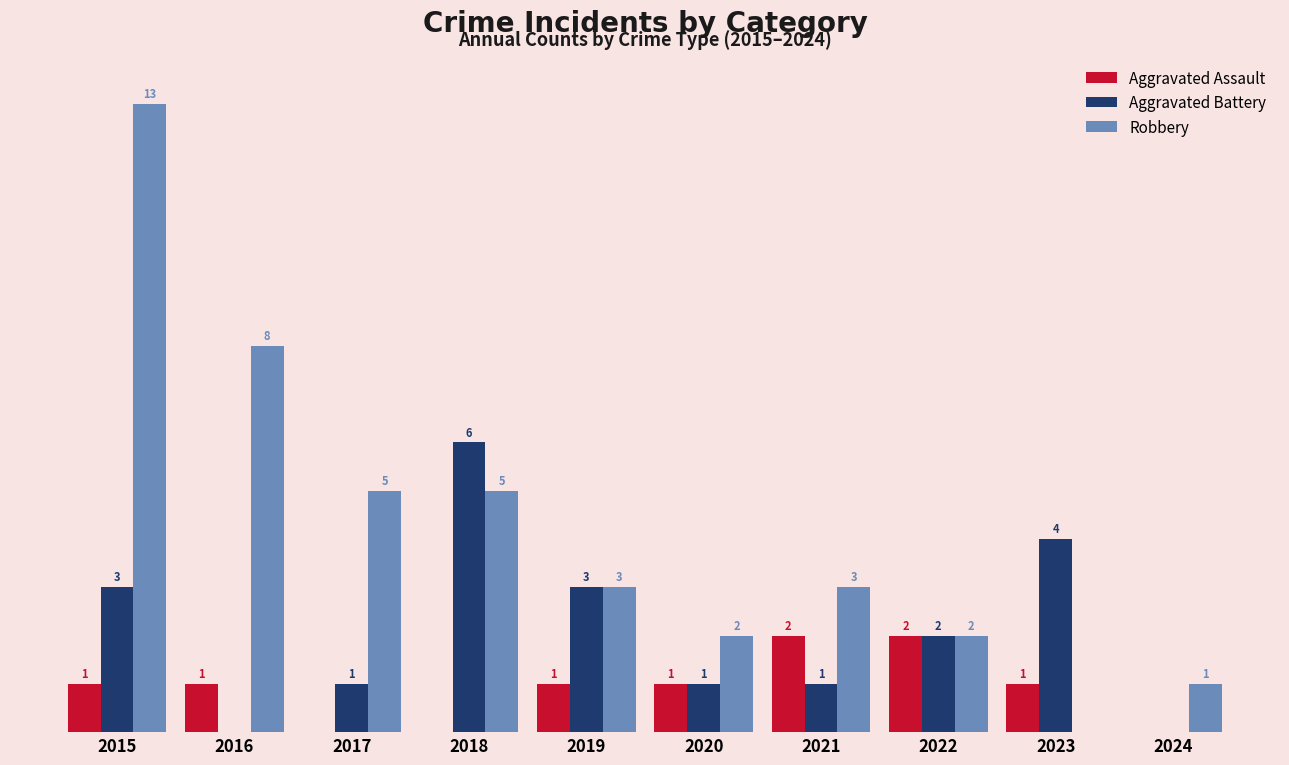

Which series has the largest total across all categories?

Robbery